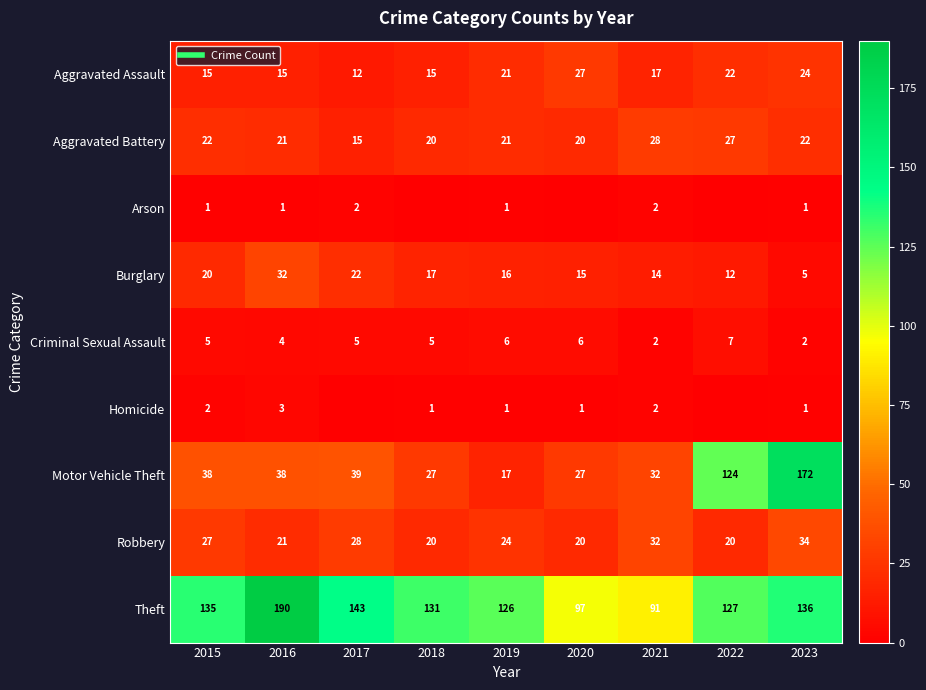

What is the highest value of the Robbery series?

34